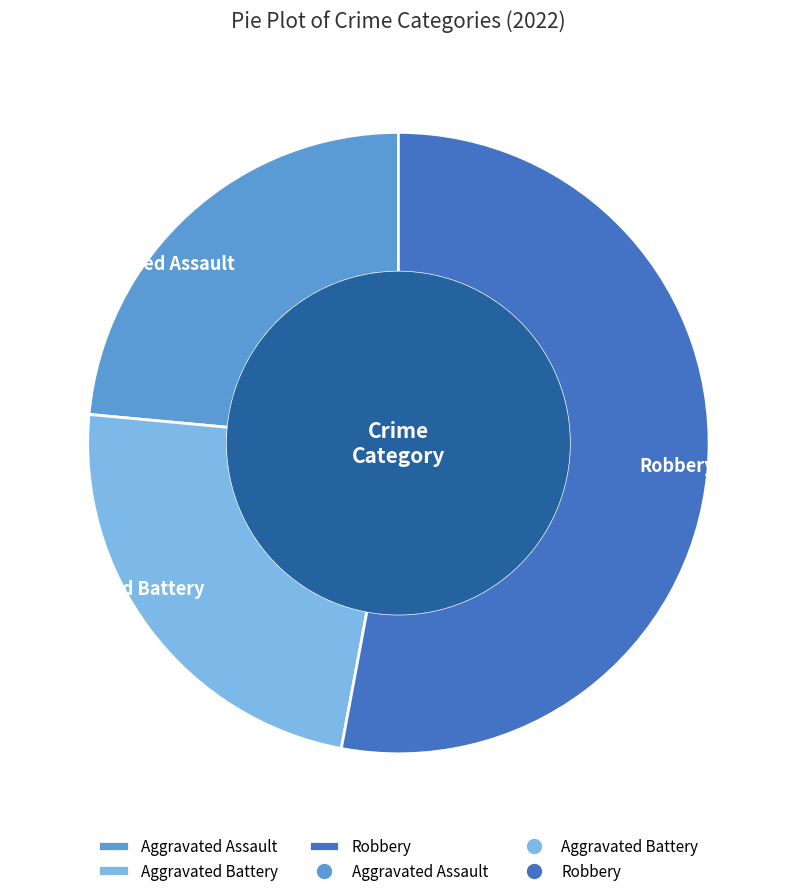

Approximately how many times larger is the value at Aggravated Assault compared to Aggravated Battery?

1.0